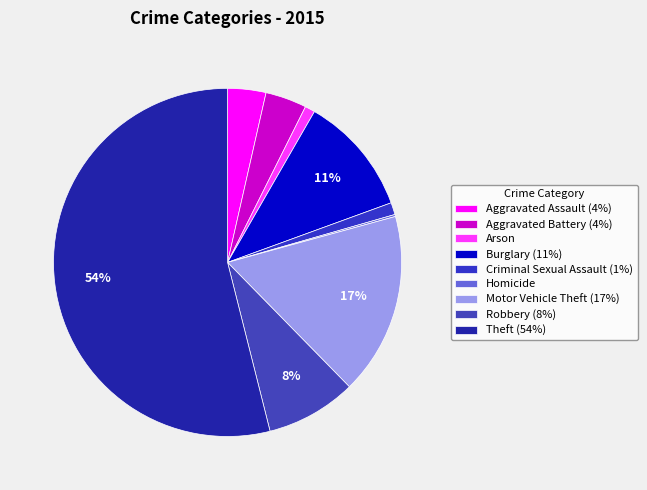

How many slices are in this pie chart?

9